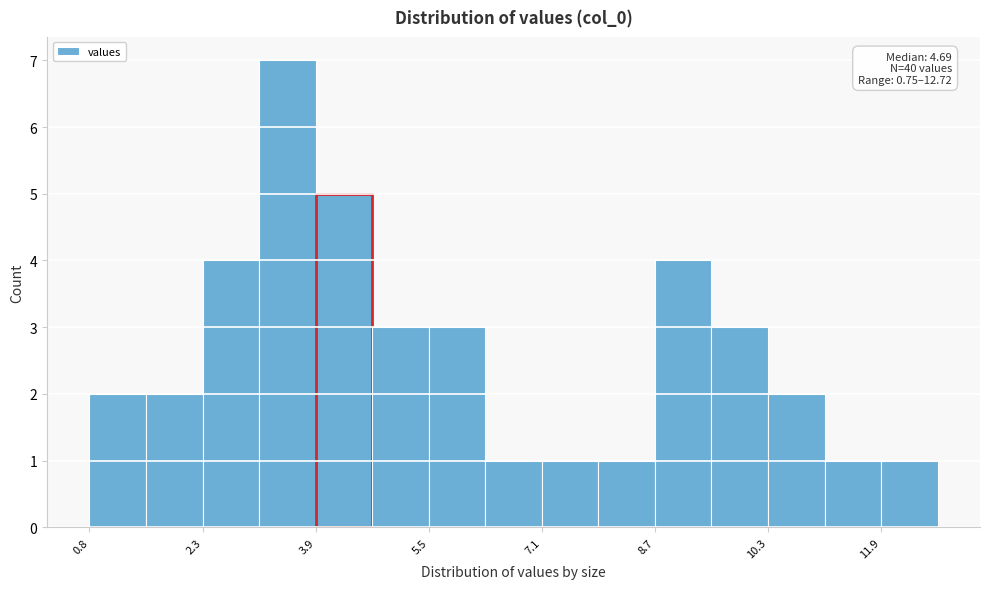

Around what value on the x-axis is the tallest bar? Give the approximate position of its centre, as read against the axis.

3.6